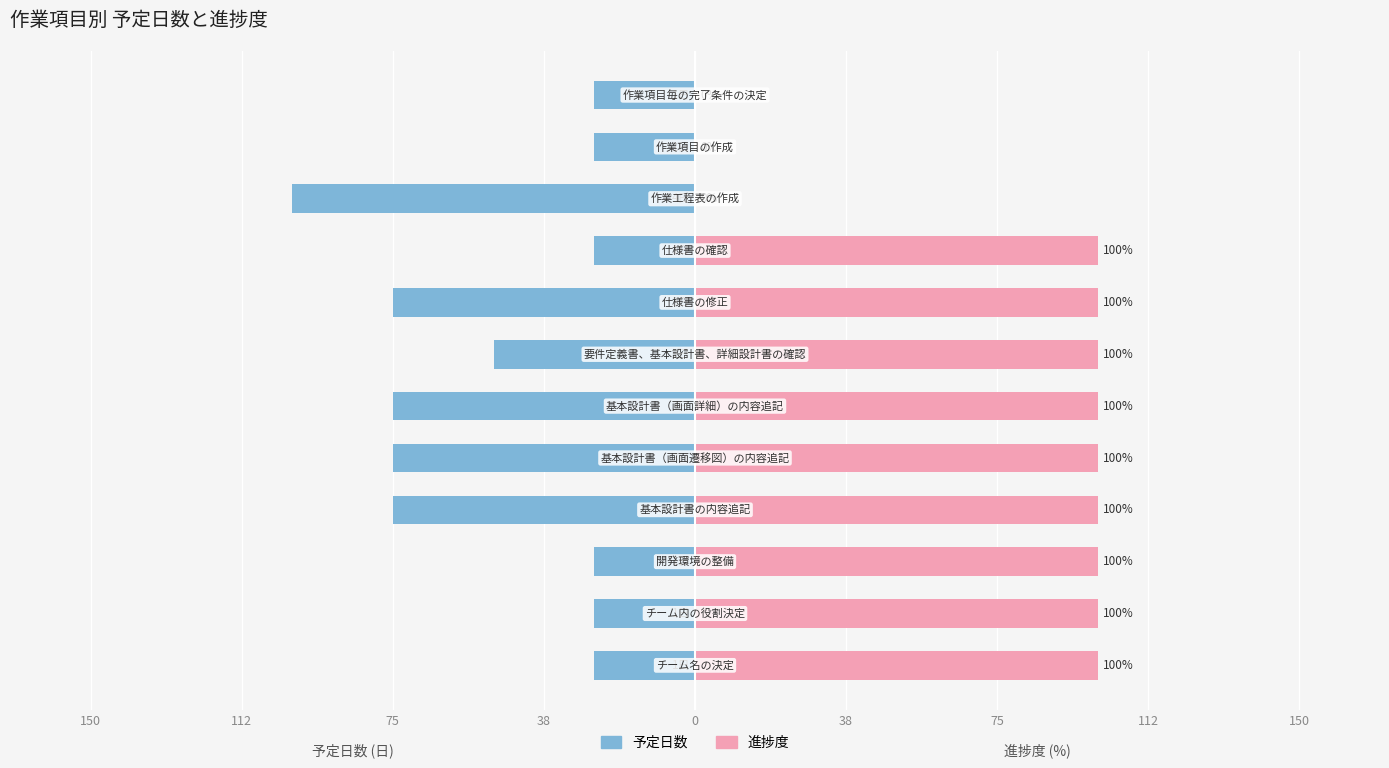

Which series has the widest spread of values?

進捗度